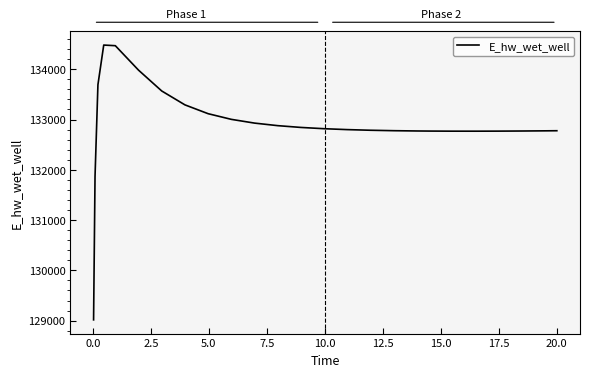

What is the smallest value displayed?

129015.6